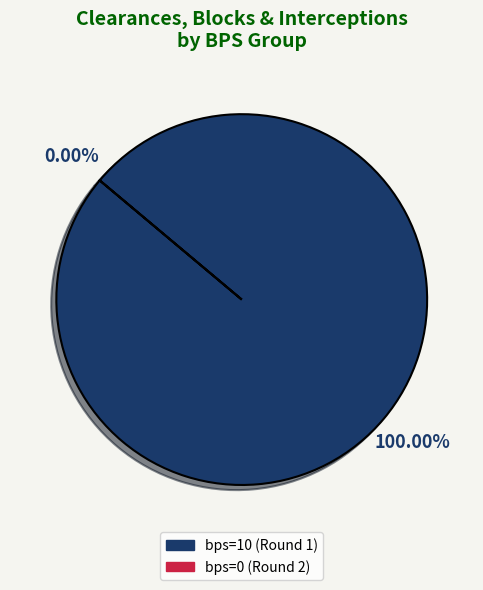

Is there a majority slice in this chart?

Yes